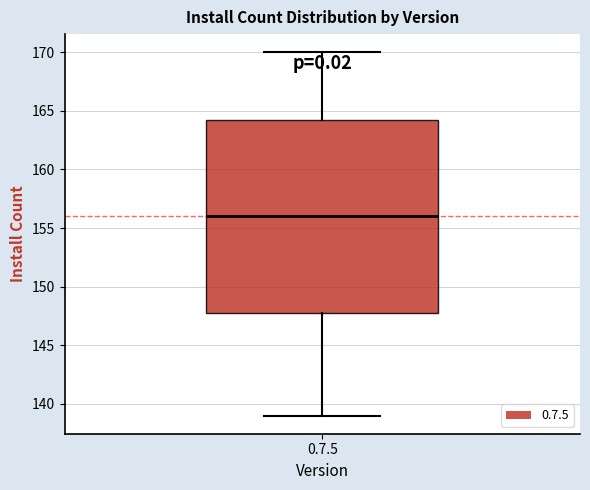

Read this box plot against the y-axis: the position of the median line, the range covered by the box, and the ends of both whiskers. The values are not printed on the chart, so give them approximately, as read against the axis.

median 156.0, box 148.0 to 164.5, whiskers 139.0 to 170.0